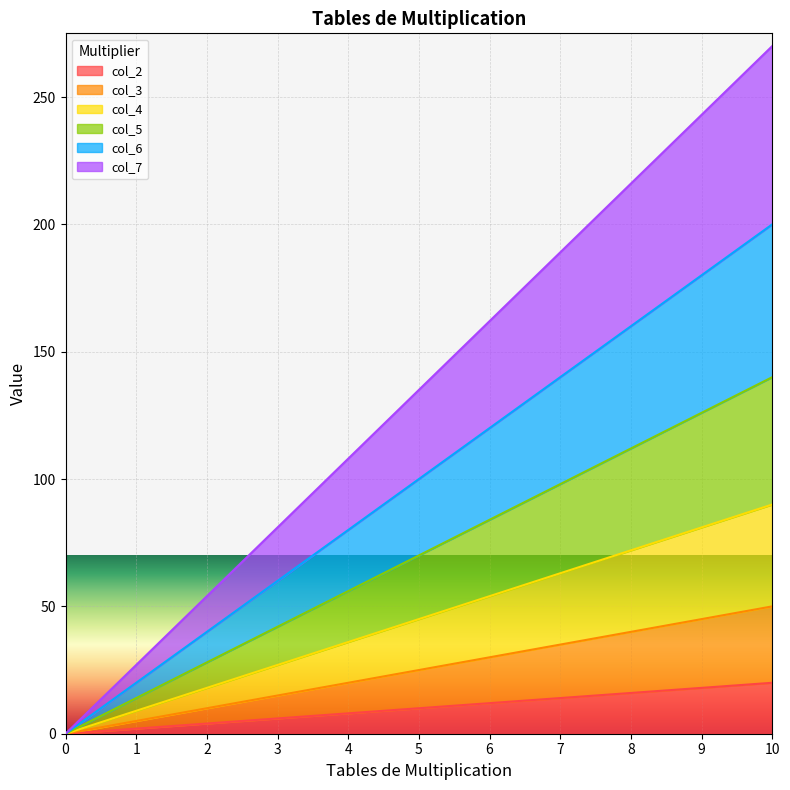

True or false: col_6 has a value of 180 at 9.

True